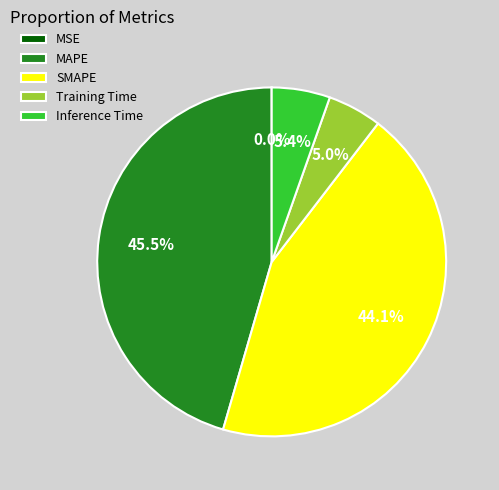

True or false: MAPE accounts for 60% of the total.

False